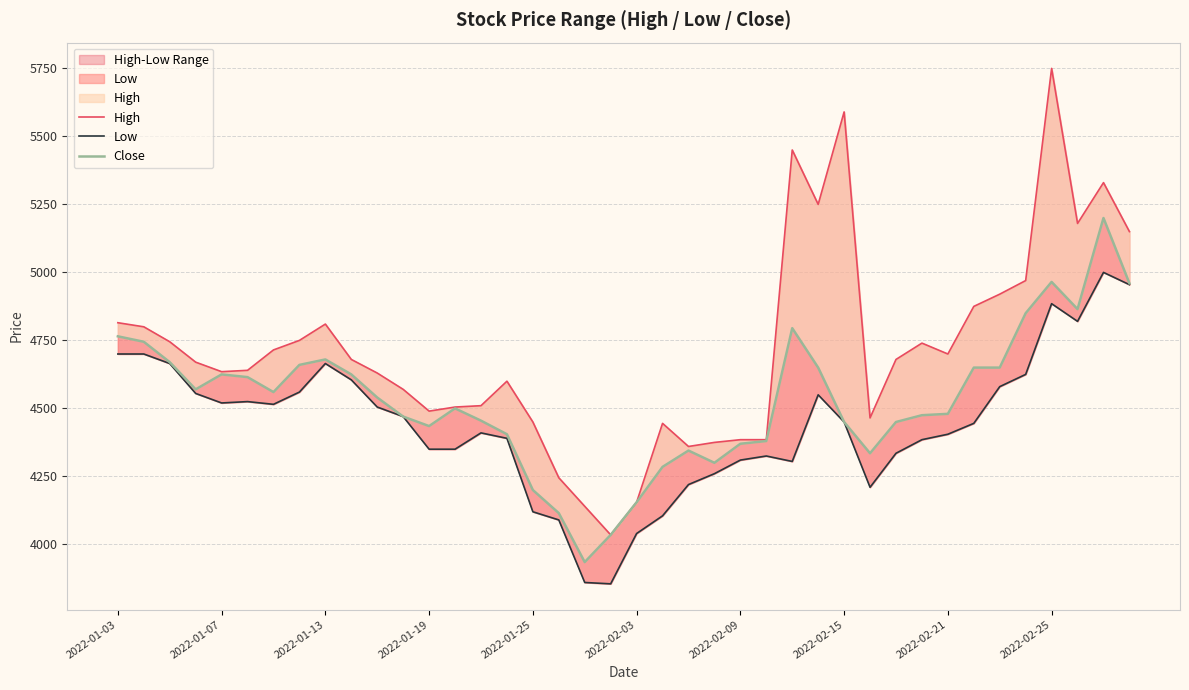

Which series has the largest total across all categories?

High